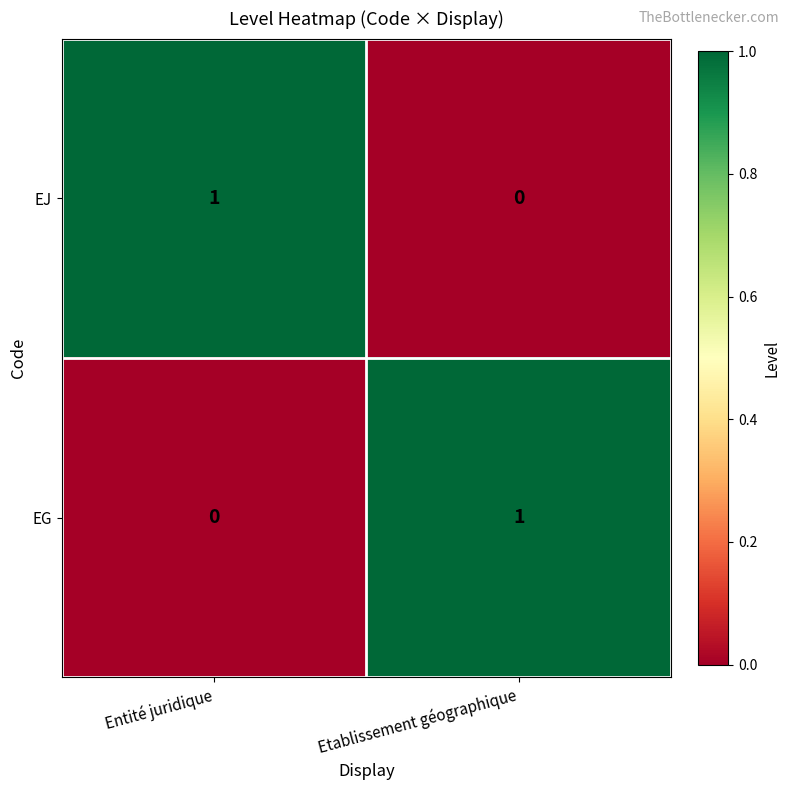

Which category has the highest value in the EG series?

Etablissement géographique